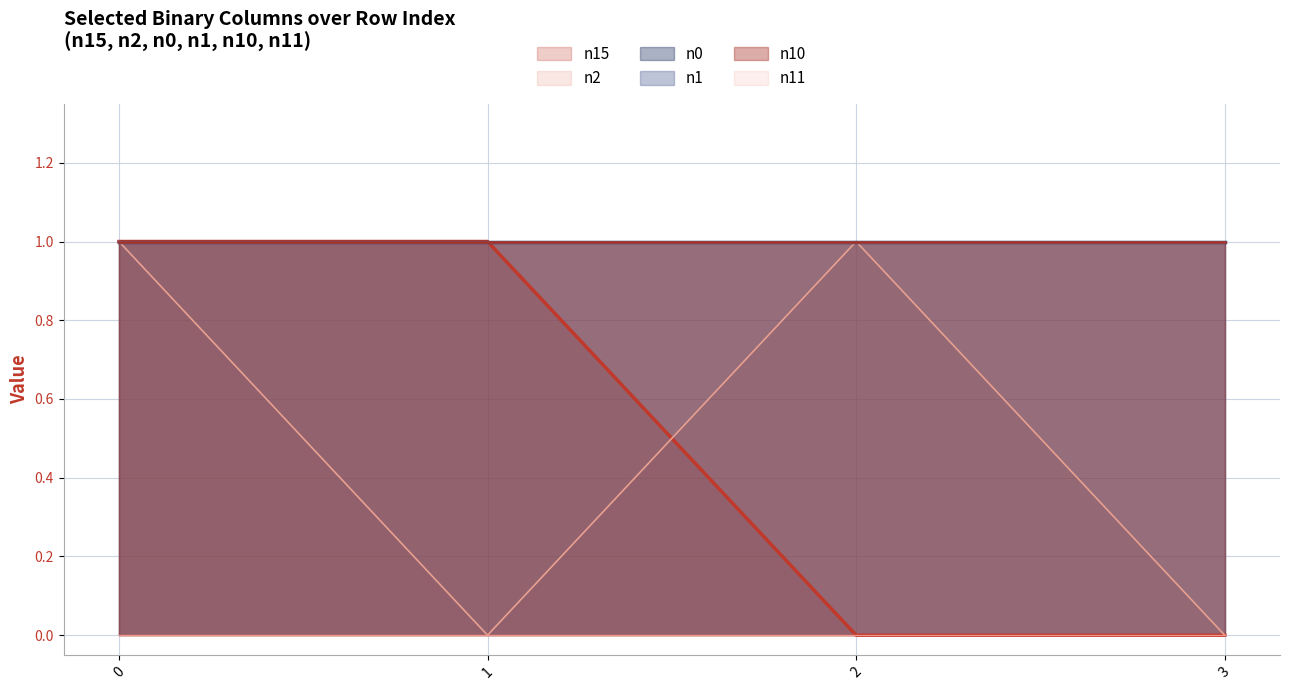

At how many categories does at least one series exceed 0?

4